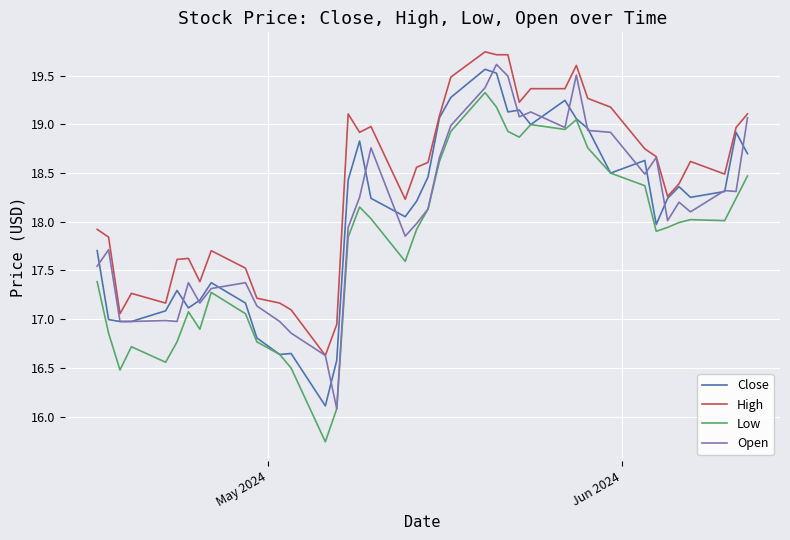

True or false: Close and Open cross at least once.

True